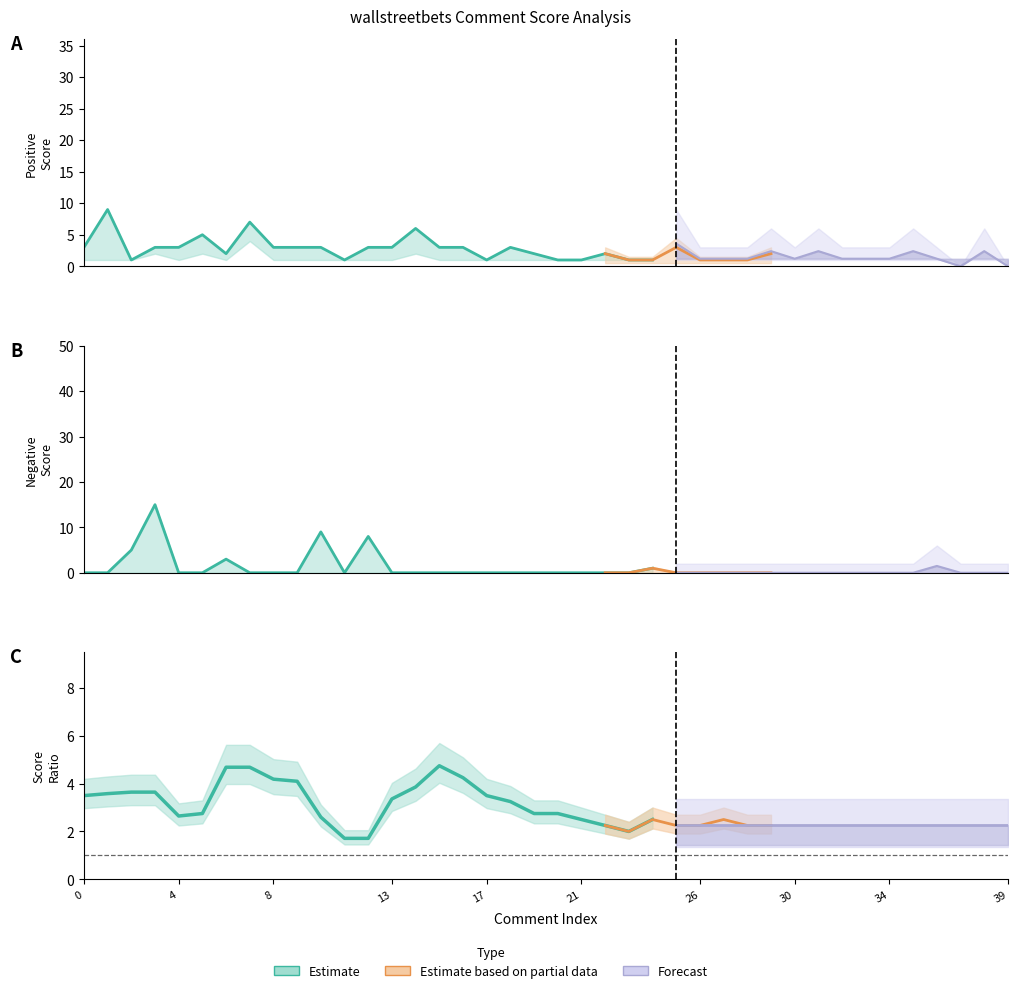

How many lines are shown in the chart?

3